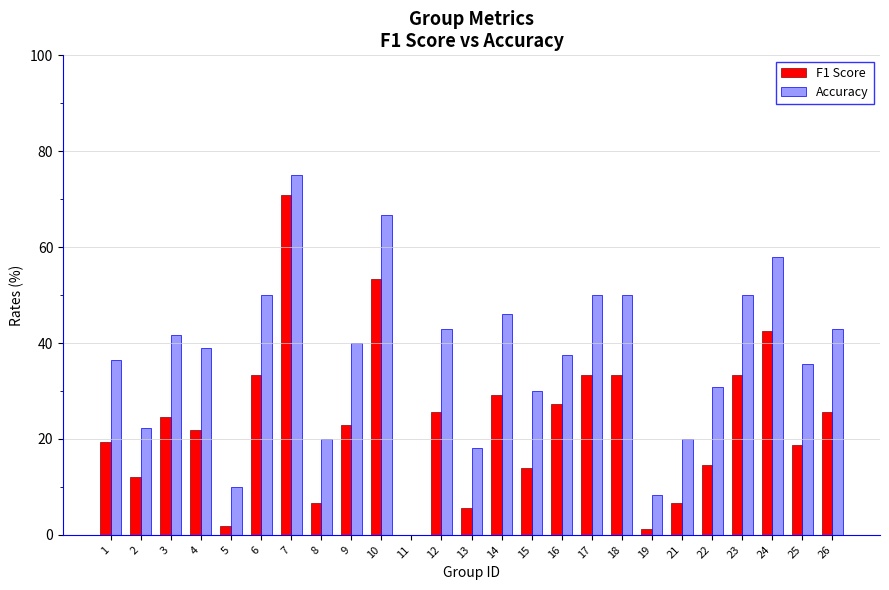

True or false: Accuracy has a value of 30.0 at 14.

False